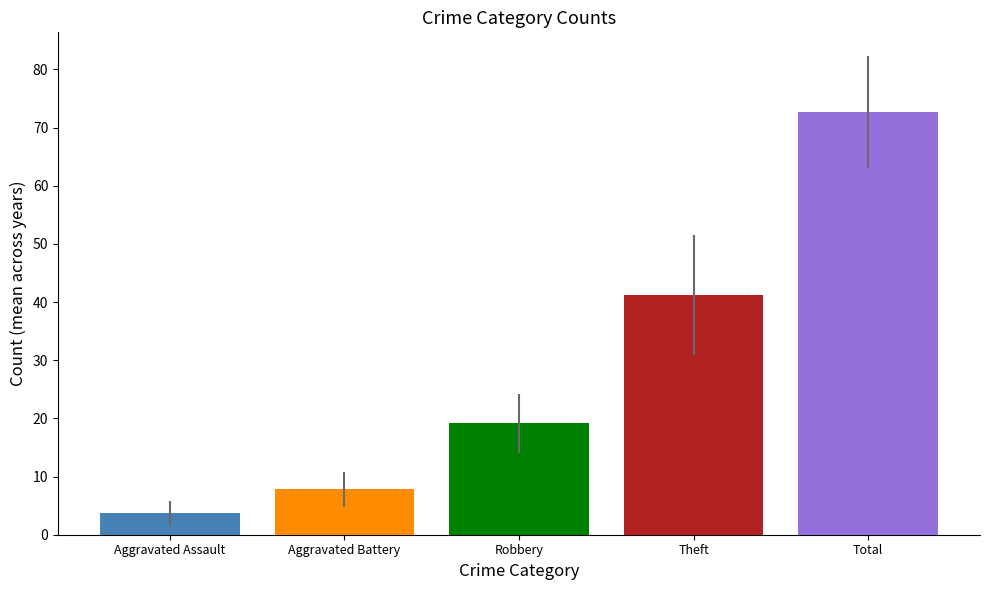

Reading left to right, what are all the values shown in this chart?

Aggravated Assault=3.7	Aggravated Battery=7.8	Robbery=19.2	Theft=41.2	Total=72.7